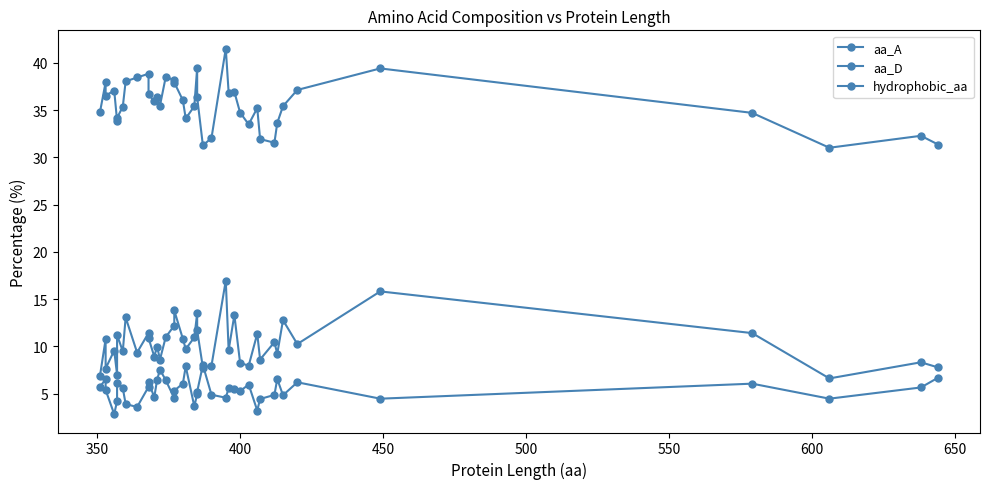

What is the greatest value displayed?

41.5